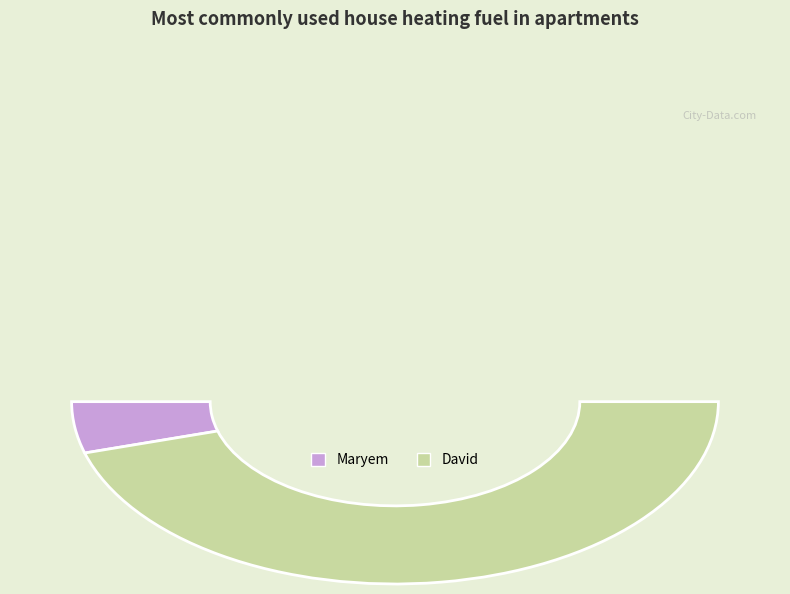

To the nearest percent, what is the difference between the largest and smallest slice percentages?

82%